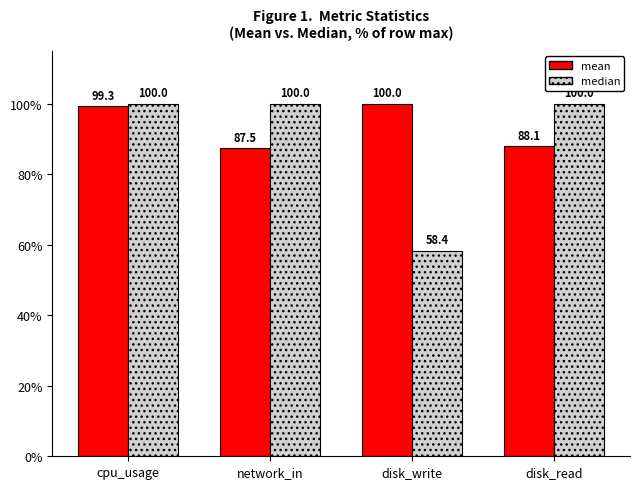

Reading left to right, what are all the values shown in this chart?

mean: cpu_usage=99.3	network_in=87.5	disk_write=100.0	disk_read=88.1
median: cpu_usage=100.0	network_in=100.0	disk_write=58.4	disk_read=100.0